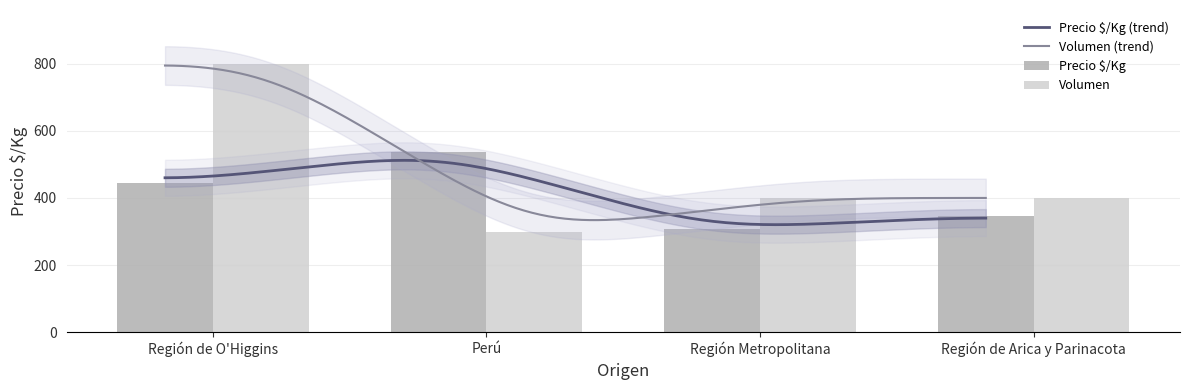

What is the label of the 2nd bar from the right?

Región Metropolitana